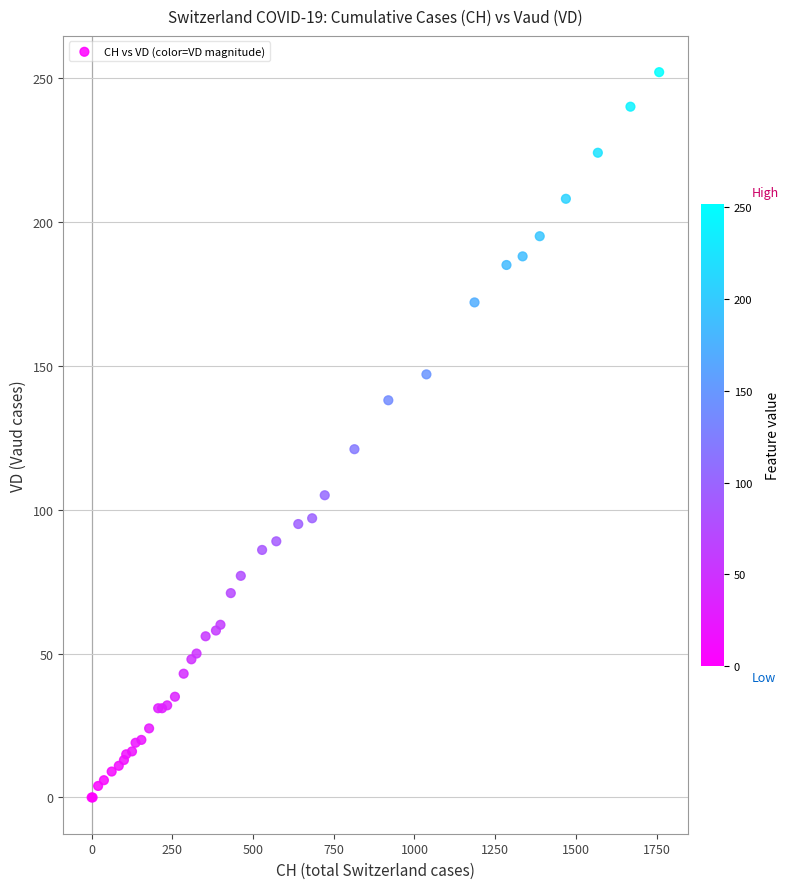

What Y value in the scatter plot is closest to 126?

121